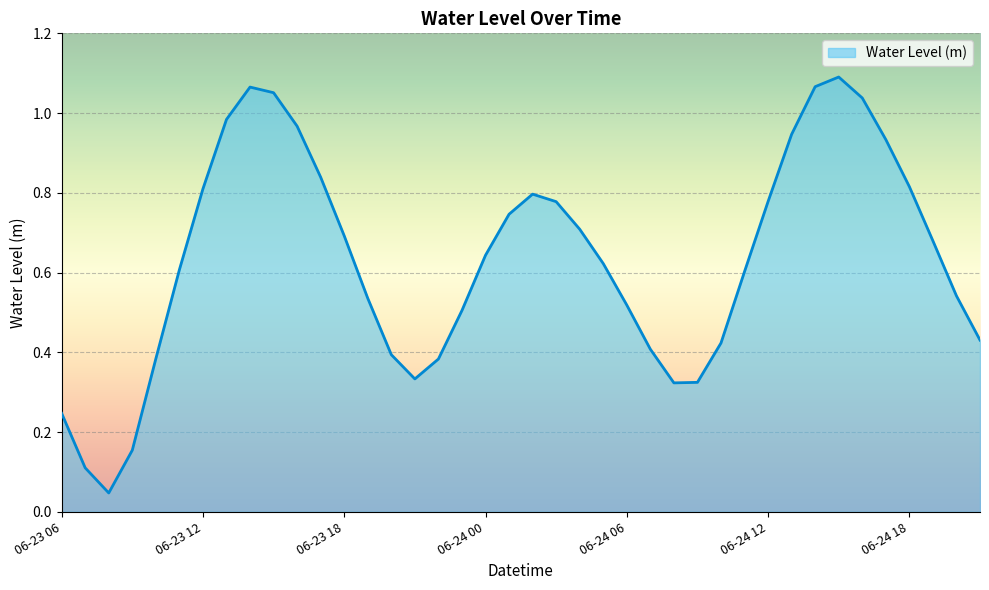

Does the chart have visible grid lines?

Yes